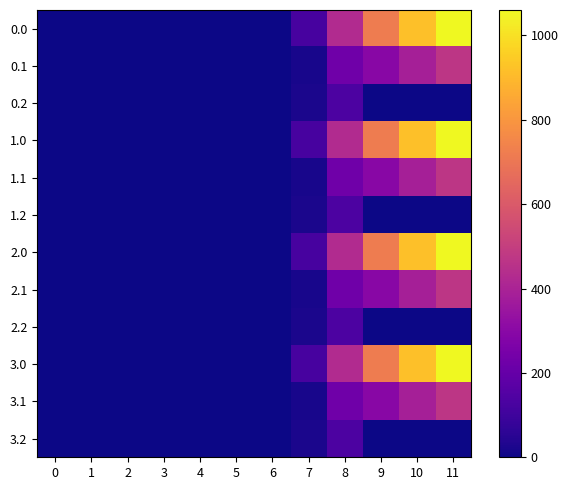

At 11, list the series in order from largest to smallest.

0.0, 1.0, 2.0, 3.0, 0.1, 1.1, 2.1, 3.1, 0.2, 1.2, 2.2, 3.2